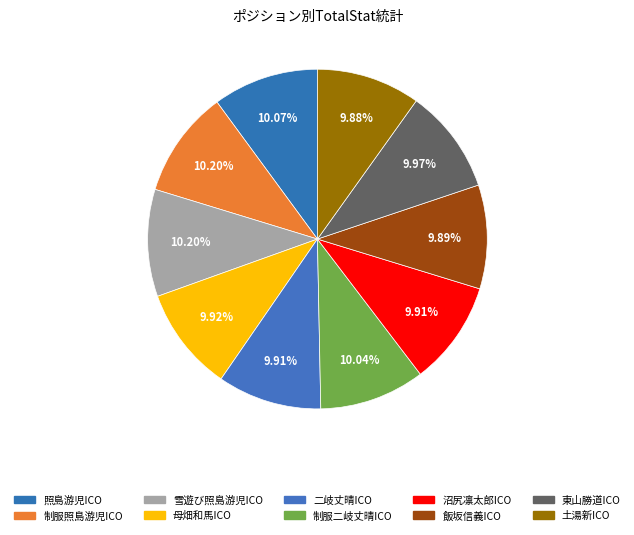

How many segments does this pie chart have?

10